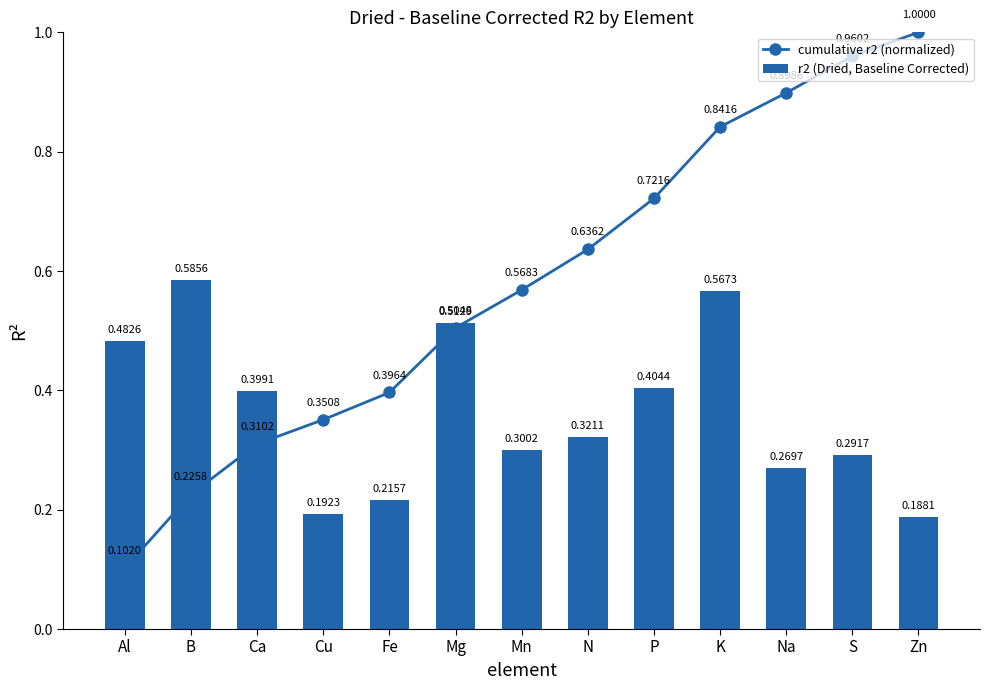

Between Cu and Al, which is larger?

Cu